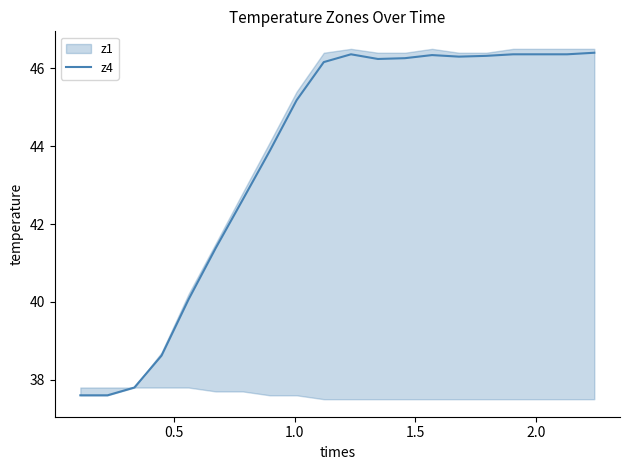

What is the smallest value displayed?

37.6